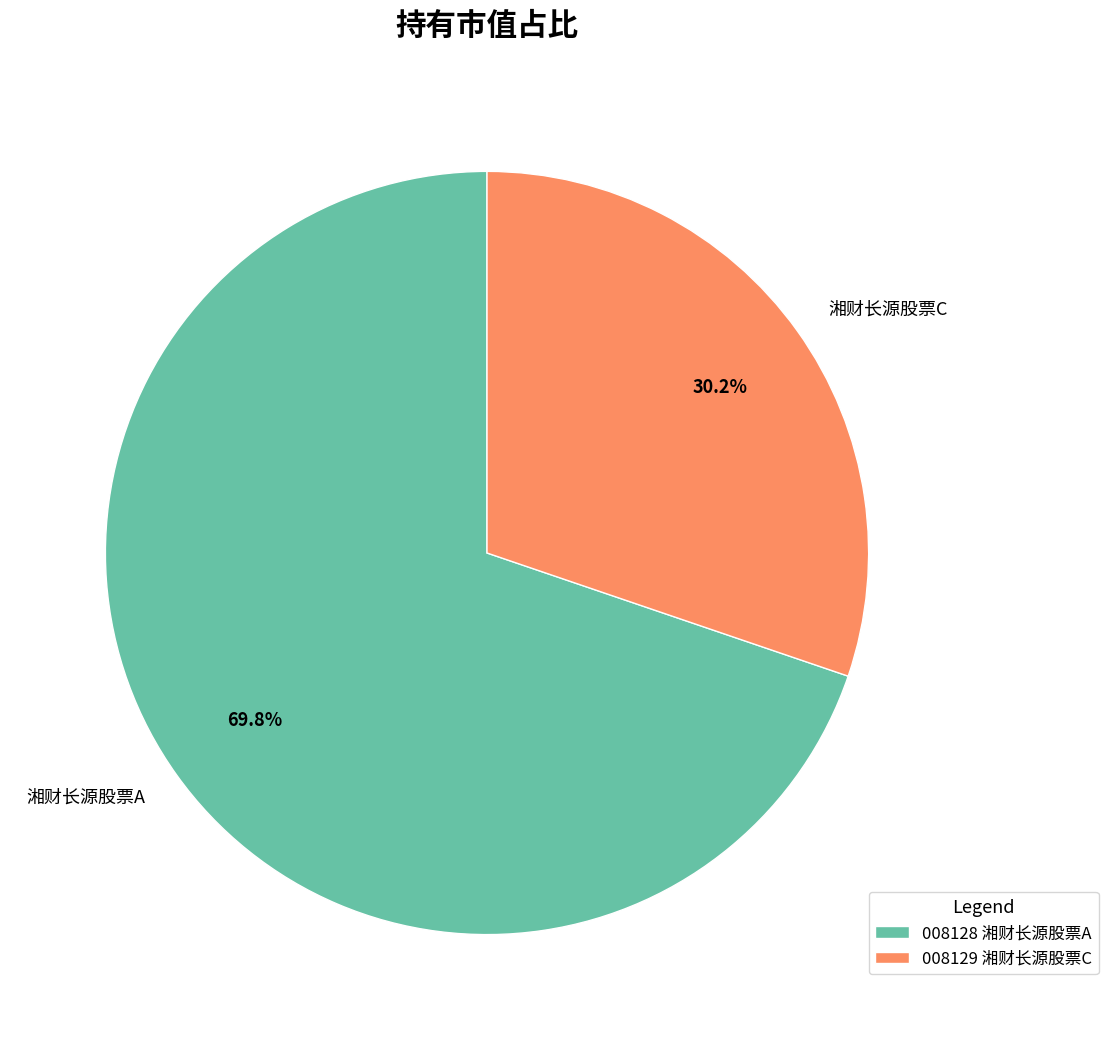

Is there any slice that represents more than half of the pie?

Yes